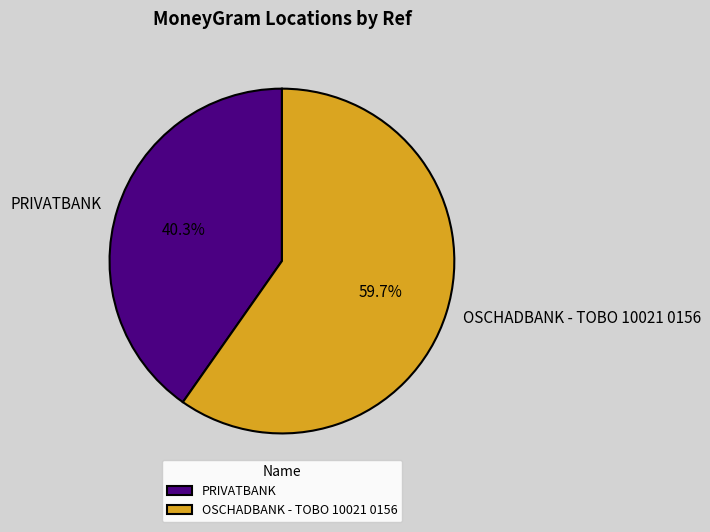

What is the smallest slice in the pie chart?

PRIVATBANK